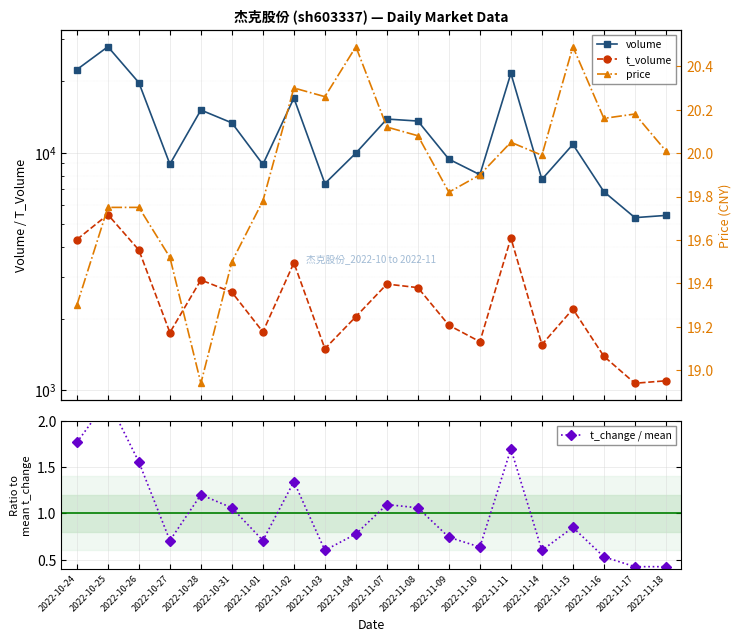

At which label is t_change / mean closest to 1?

2022-10-31